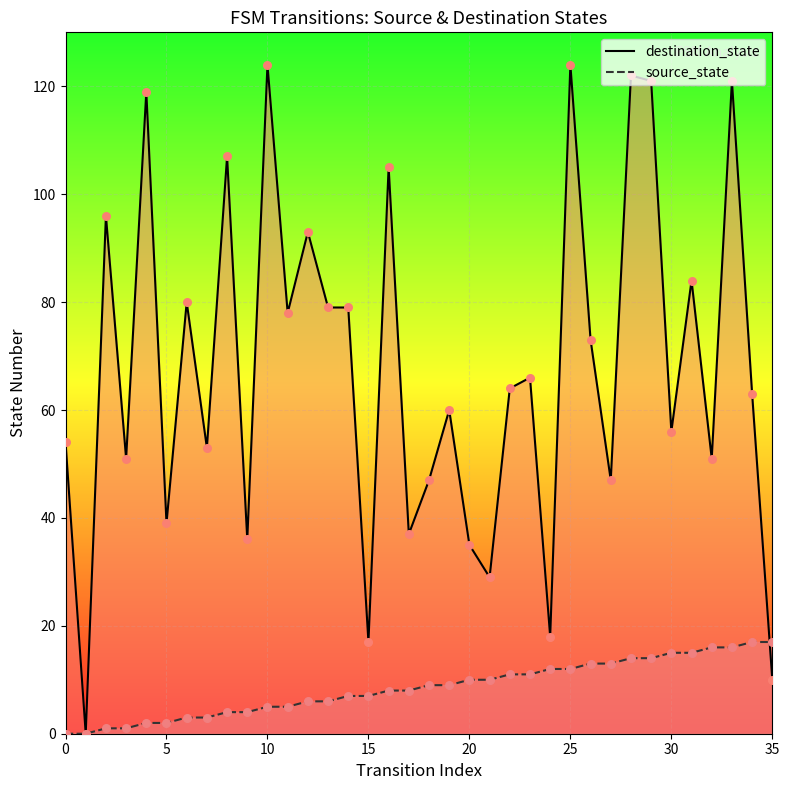

Which series has the largest Y range (max minus min)?

destination_state